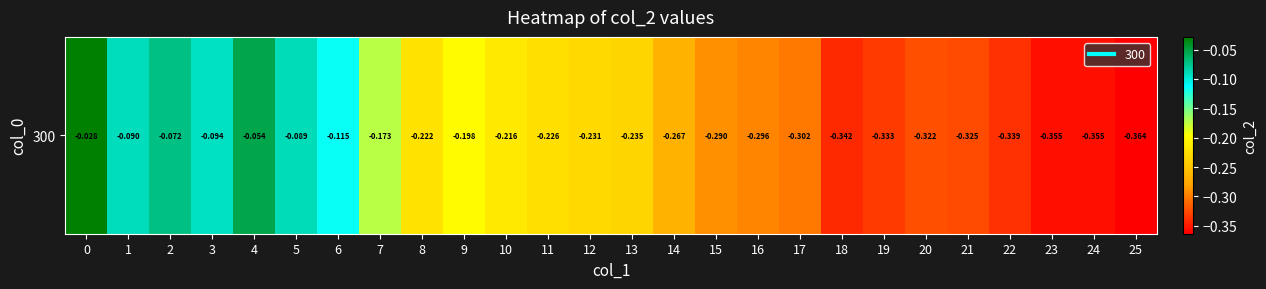

What is the average value?

-0.2